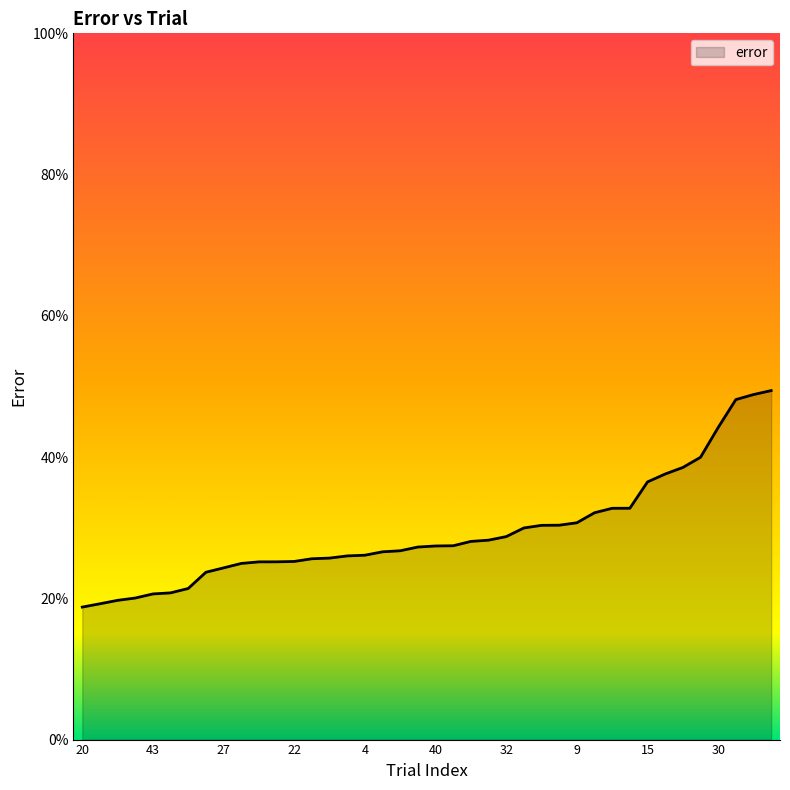

How many values are between 0 and 1?

40